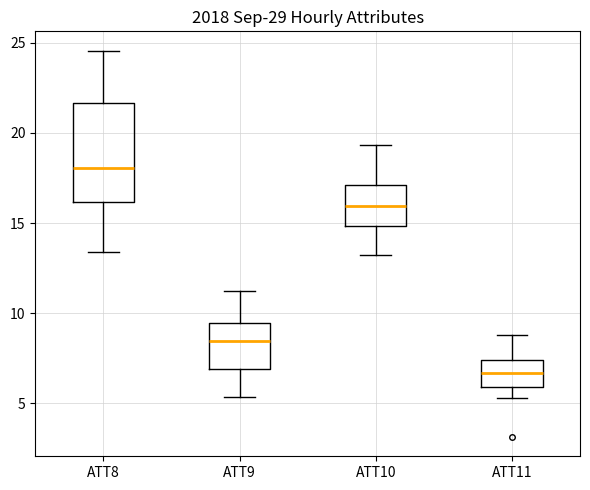

Which box is the tallest, from its lower edge to its upper edge?

ATT8